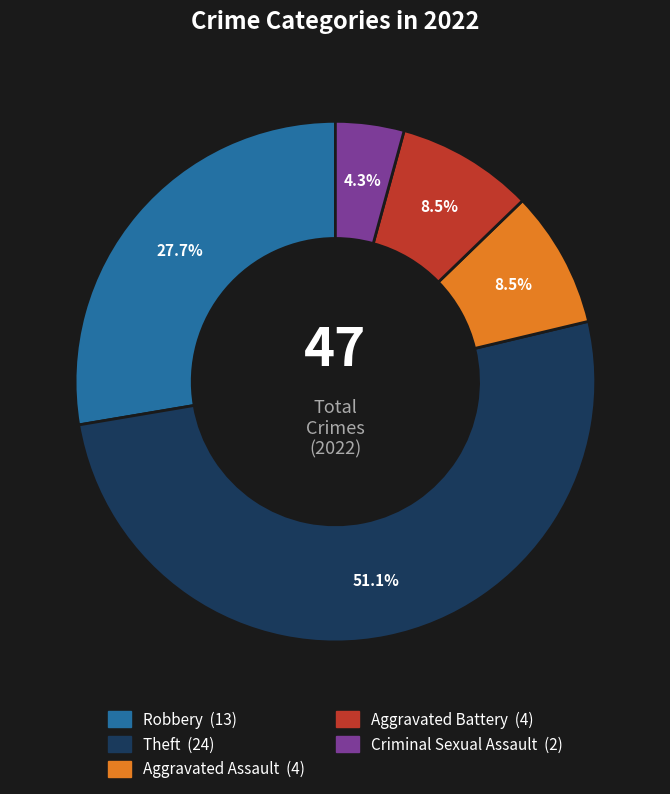

How many slices are in this pie chart?

5